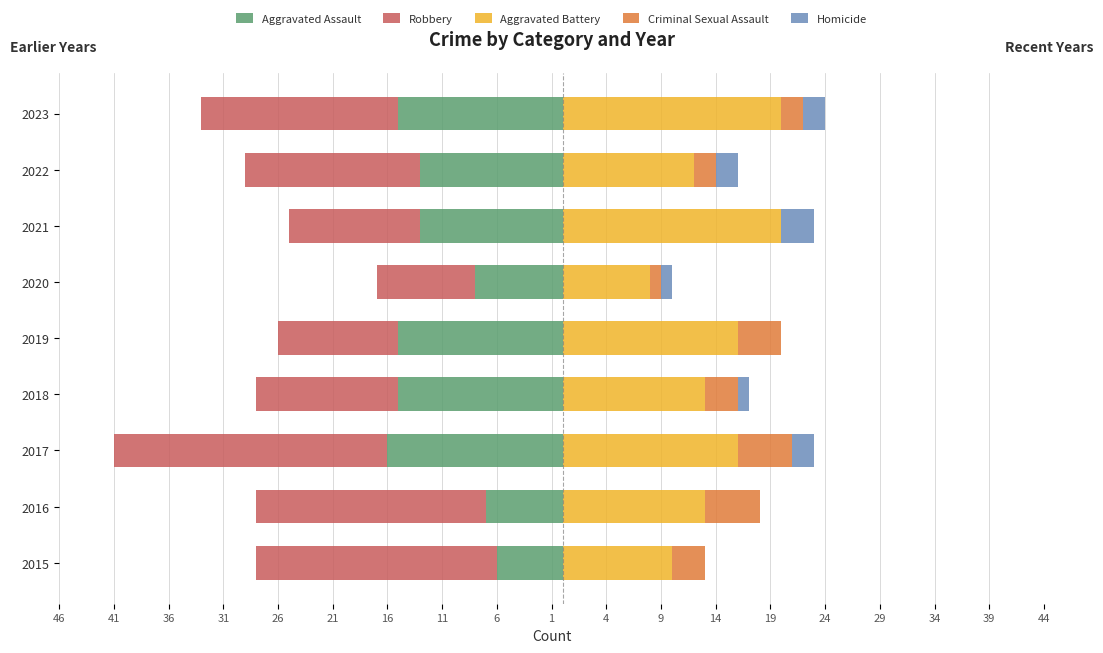

Is the value of Aggravated Battery at 2017 greater than the value of Robbery at 2023?

Yes